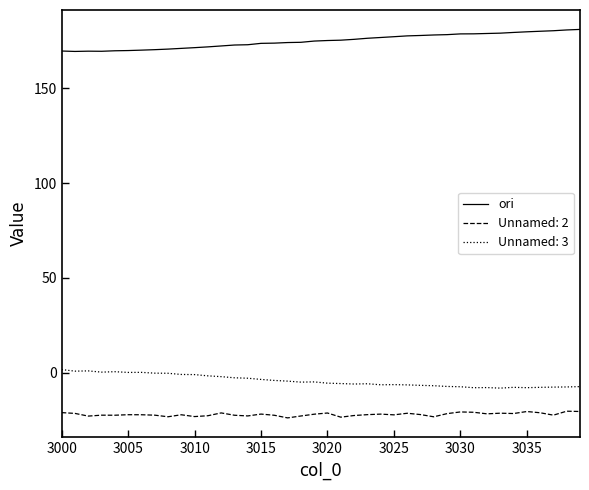

What is the highest value of the Unnamed: 2 series?

-20.3